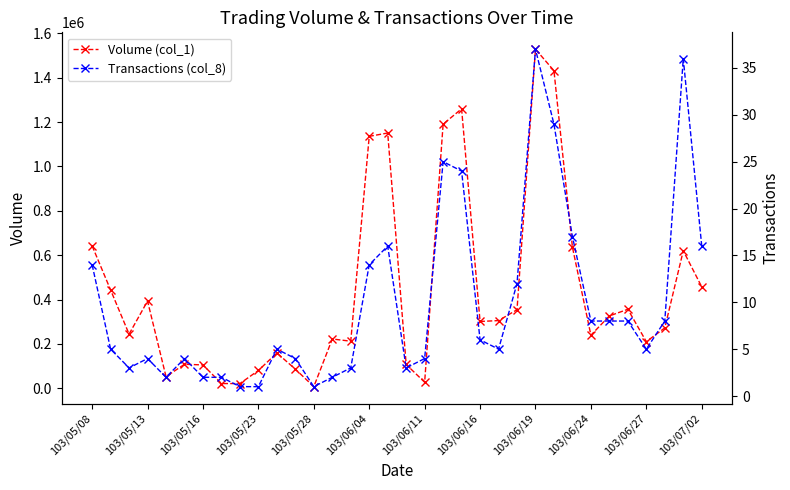

What is the approximate value of Volume (col_1) at 103/06/24, to the nearest 50?

239000